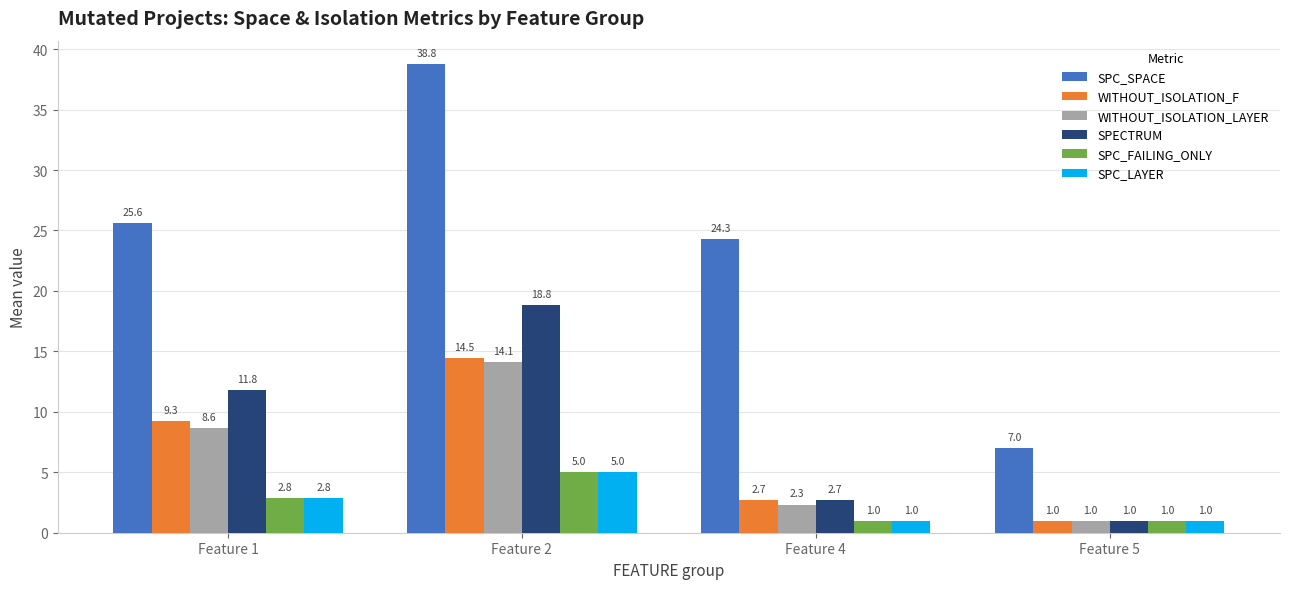

What is the spread (max minus min) of values at Feature 1?

22.7